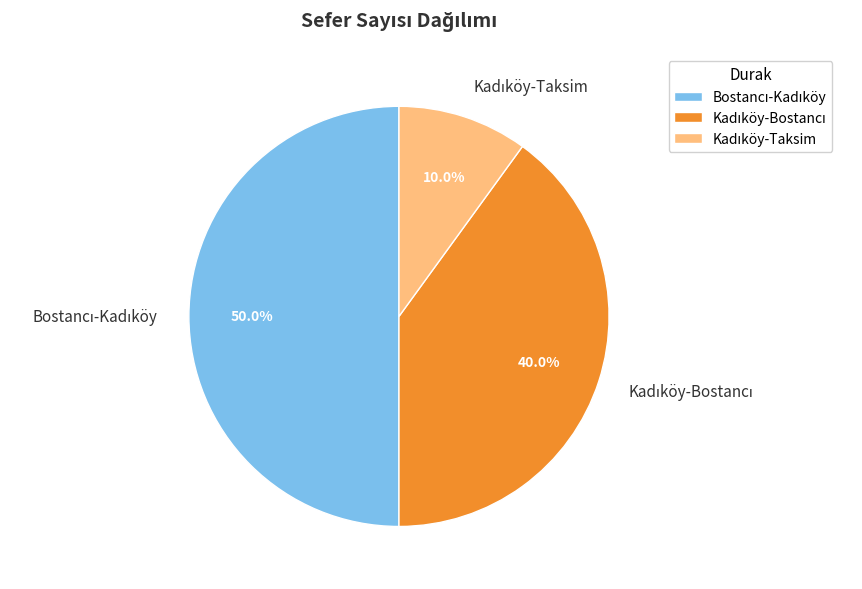

What is the smallest slice in the pie chart?

Kadıköy-Taksim